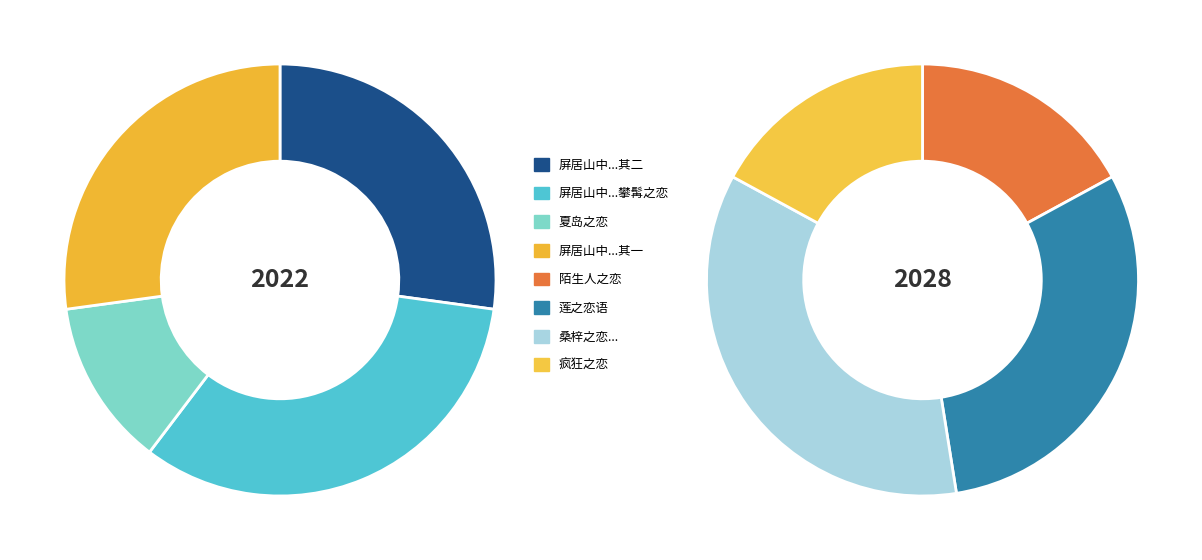

Approximately how many times larger is the value at 一个精神科医生的疯狂之恋 compared to 新诗翻作二首 其二 莲之恋语?

0.6